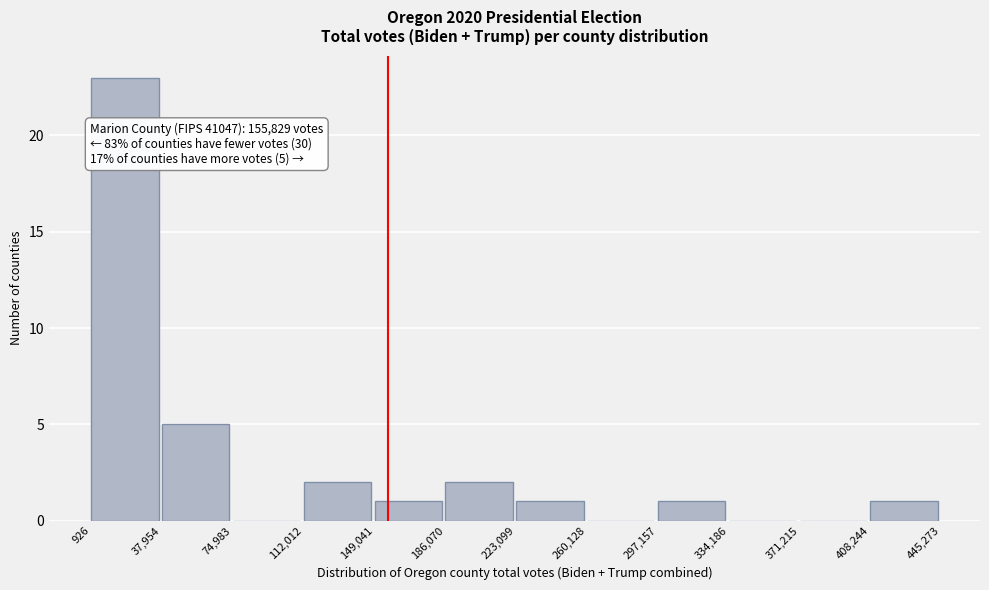

Over which range of the x-axis is the bar tallest?

926 to 37,954